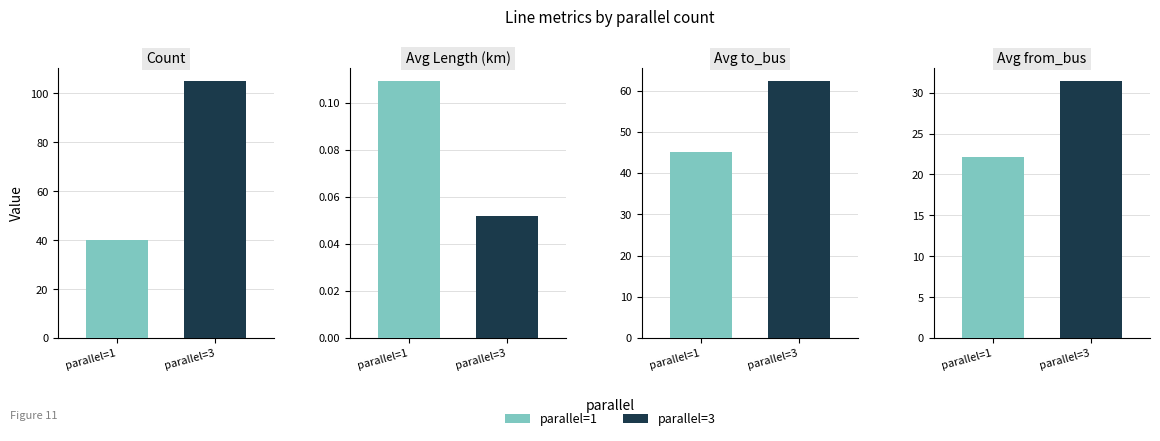

The parallel_3 series shows 0.1 at x_ohm_per_km. True or false?

False